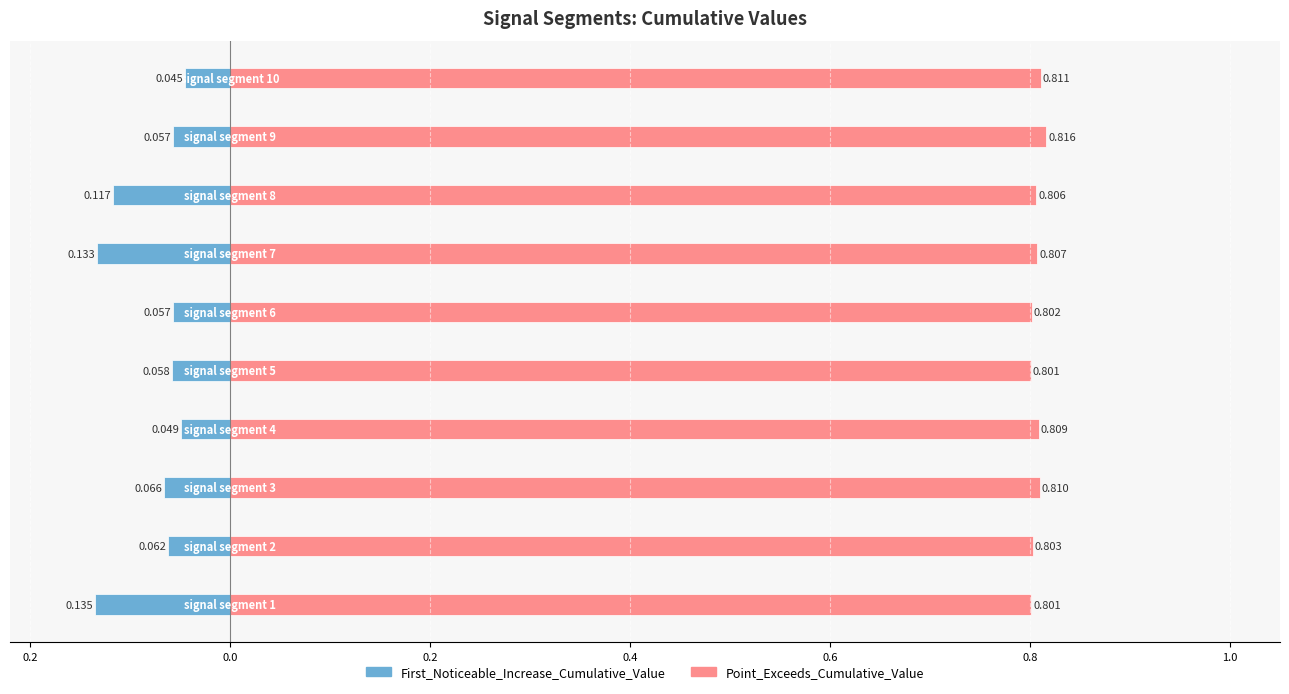

What are all the series names shown in the legend?

First_Noticeable_Increase_Cumulative_Value, Point_Exceeds_Cumulative_Value